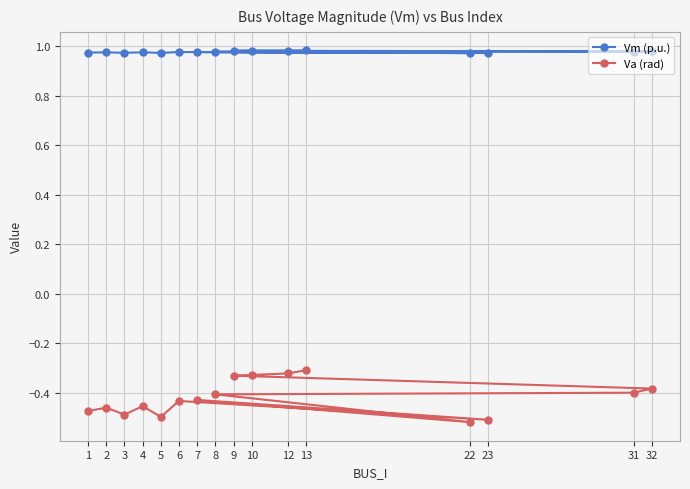

Reading left to right, extract all data points from this chart.

Vm (p.u.): 1.0	1.0	1.0	1.0	1.0	1.0	1.0	1.0	1.0	1.0	1.0	1.0	1.0	1.0	1.0	1.0
Va (rad): -0.5	-0.5	-0.5	-0.5	-0.5	-0.4	-0.5	-0.4	-0.5	-0.4	-0.4	-0.4	-0.3	-0.3	-0.3	-0.3